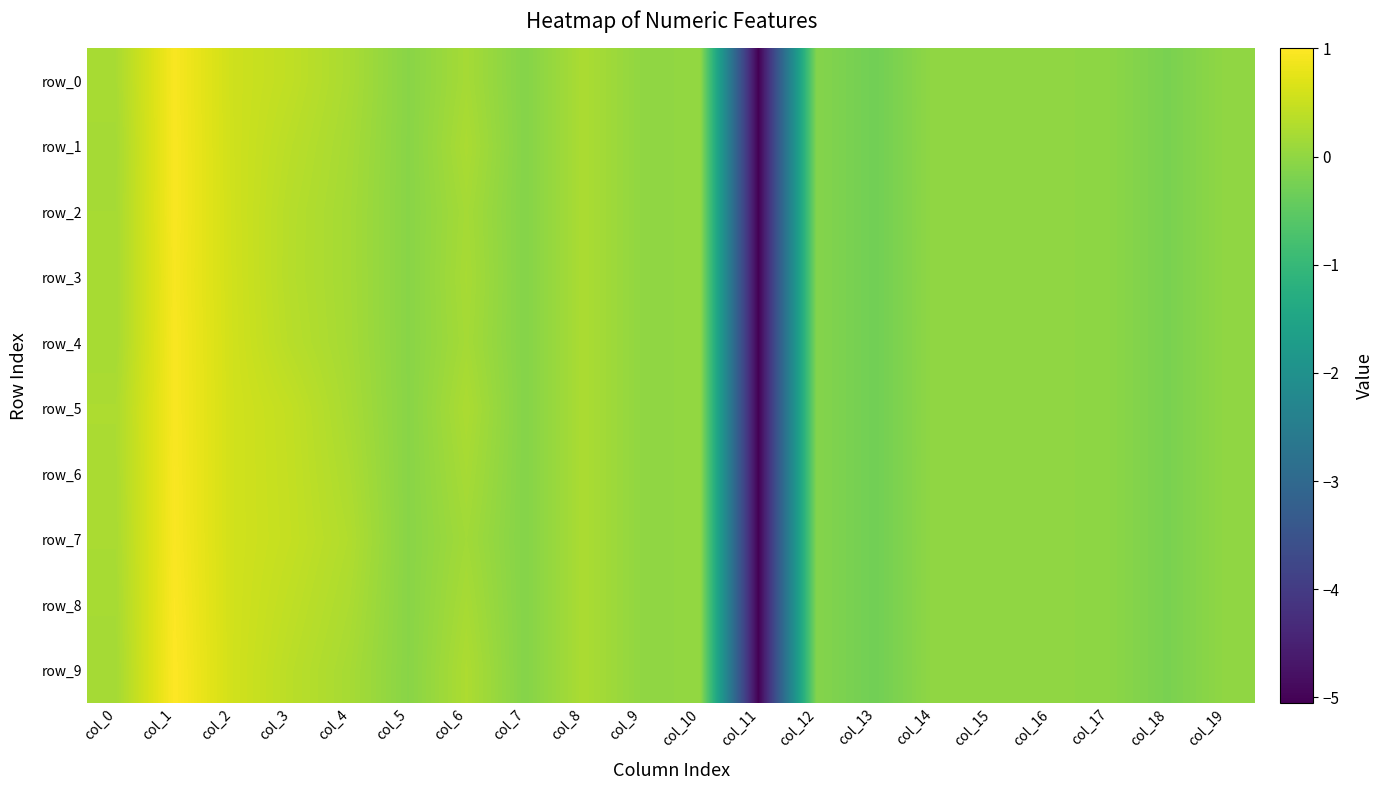

Reading right to left, transcribe all the data shown in this chart.

row_0: col_19=-0.0	col_18=-0.2	col_17=-0.0	col_16=-0.0	col_15=-0.0	col_14=-0.0	col_13=-0.3	col_12=-0.1	col_11=-5.1	col_10=0.0	col_9=0.0	col_8=0.2	col_7=-0.1	col_6=0.2	col_5=-0.1	col_4=0.2	col_3=0.4	col_2=0.5	col_1=0.9	col_0=0.2
row_1: col_19=-0.0	col_18=-0.2	col_17=-0.0	col_16=-0.0	col_15=-0.0	col_14=-0.0	col_13=-0.3	col_12=-0.1	col_11=-5.1	col_10=0.0	col_9=0.0	col_8=0.2	col_7=-0.1	col_6=0.2	col_5=-0.1	col_4=0.2	col_3=0.4	col_2=0.6	col_1=1.0	col_0=0.2
row_2: col_19=-0.0	col_18=-0.2	col_17=-0.0	col_16=-0.0	col_15=-0.0	col_14=-0.0	col_13=-0.3	col_12=-0.1	col_11=-5.1	col_10=0.0	col_9=0.0	col_8=0.2	col_7=-0.1	col_6=0.2	col_5=-0.1	col_4=0.2	col_3=0.3	col_2=0.6	col_1=1.0	col_0=0.2
row_3: col_19=-0.0	col_18=-0.2	col_17=-0.0	col_16=-0.0	col_15=-0.0	col_14=-0.0	col_13=-0.3	col_12=-0.1	col_11=-5.1	col_10=0.0	col_9=0.0	col_8=0.2	col_7=-0.1	col_6=0.2	col_5=-0.1	col_4=0.2	col_3=0.3	col_2=0.6	col_1=0.9	col_0=0.2
row_4: col_19=-0.0	col_18=-0.2	col_17=-0.0	col_16=-0.0	col_15=-0.0	col_14=-0.0	col_13=-0.3	col_12=-0.1	col_11=-5.1	col_10=0.0	col_9=0.0	col_8=0.2	col_7=-0.1	col_6=0.2	col_5=-0.1	col_4=0.2	col_3=0.3	col_2=0.6	col_1=1.0	col_0=0.2
row_5: col_19=-0.0	col_18=-0.2	col_17=-0.0	col_16=-0.0	col_15=-0.0	col_14=-0.0	col_13=-0.3	col_12=-0.1	col_11=-5.1	col_10=0.0	col_9=0.0	col_8=0.2	col_7=-0.1	col_6=0.2	col_5=-0.1	col_4=0.2	col_3=0.4	col_2=0.6	col_1=1.0	col_0=0.2
row_6: col_19=-0.0	col_18=-0.2	col_17=-0.0	col_16=-0.0	col_15=-0.0	col_14=-0.0	col_13=-0.3	col_12=-0.1	col_11=-5.1	col_10=0.0	col_9=0.0	col_8=0.2	col_7=-0.1	col_6=0.2	col_5=-0.1	col_4=0.2	col_3=0.4	col_2=0.6	col_1=1.0	col_0=0.2
row_7: col_19=-0.0	col_18=-0.2	col_17=-0.0	col_16=-0.0	col_15=-0.0	col_14=-0.0	col_13=-0.3	col_12=-0.1	col_11=-5.1	col_10=0.0	col_9=0.0	col_8=0.2	col_7=-0.1	col_6=0.2	col_5=-0.1	col_4=0.3	col_3=0.5	col_2=0.6	col_1=1.0	col_0=0.2
row_8: col_19=-0.0	col_18=-0.2	col_17=-0.0	col_16=-0.0	col_15=-0.0	col_14=-0.0	col_13=-0.3	col_12=-0.1	col_11=-5.1	col_10=0.0	col_9=0.0	col_8=0.2	col_7=-0.1	col_6=0.2	col_5=-0.1	col_4=0.2	col_3=0.4	col_2=0.6	col_1=1.0	col_0=0.2
row_9: col_19=-0.0	col_18=-0.2	col_17=-0.0	col_16=-0.0	col_15=-0.0	col_14=-0.0	col_13=-0.3	col_12=-0.1	col_11=-5.1	col_10=0.0	col_9=0.0	col_8=0.2	col_7=-0.1	col_6=0.3	col_5=-0.1	col_4=0.2	col_3=0.4	col_2=0.6	col_1=1.0	col_0=0.2